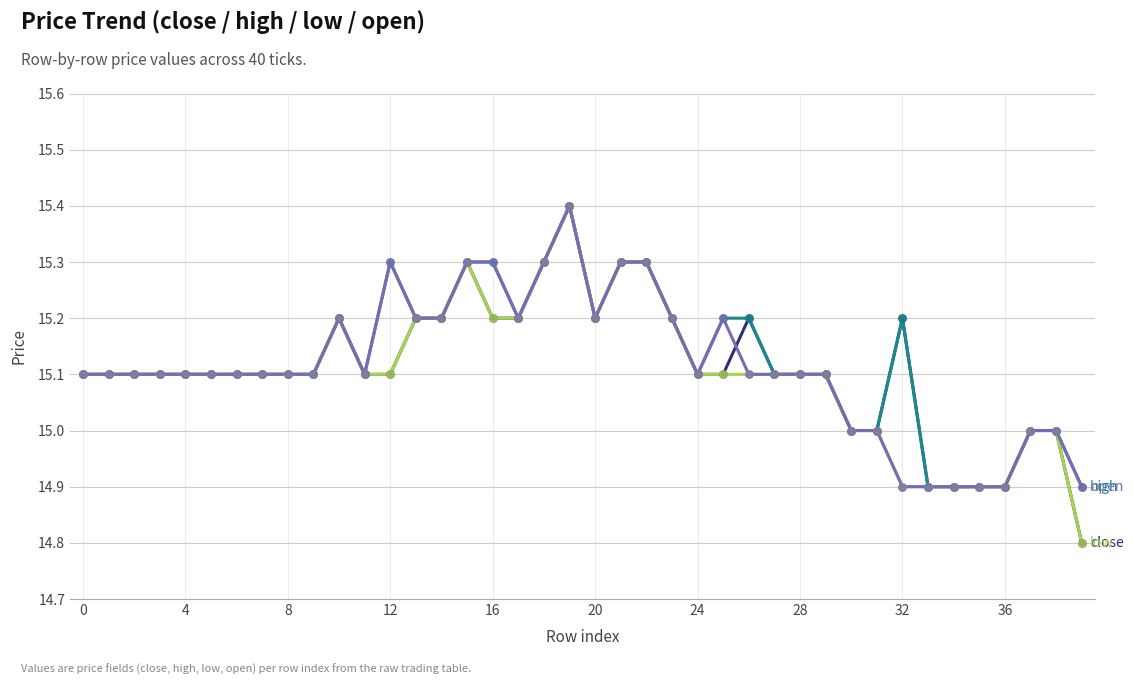

What is the minimum value shown in the chart?

14.8